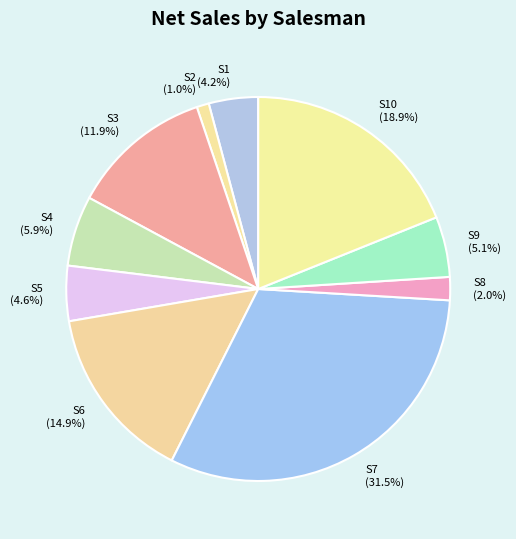

True or false: S7 accounts for 39% of the total.

False